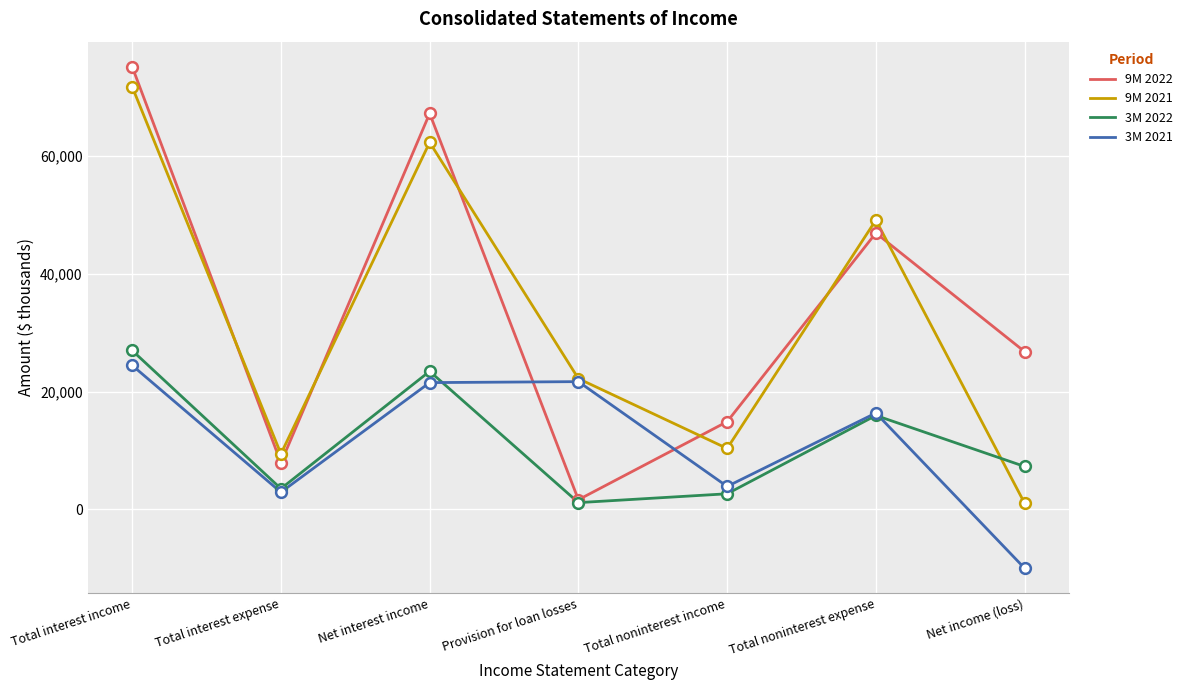

Is the value of 3M 2021 at Total interest income greater than the value of 3M 2022 at Net income (loss)?

Yes